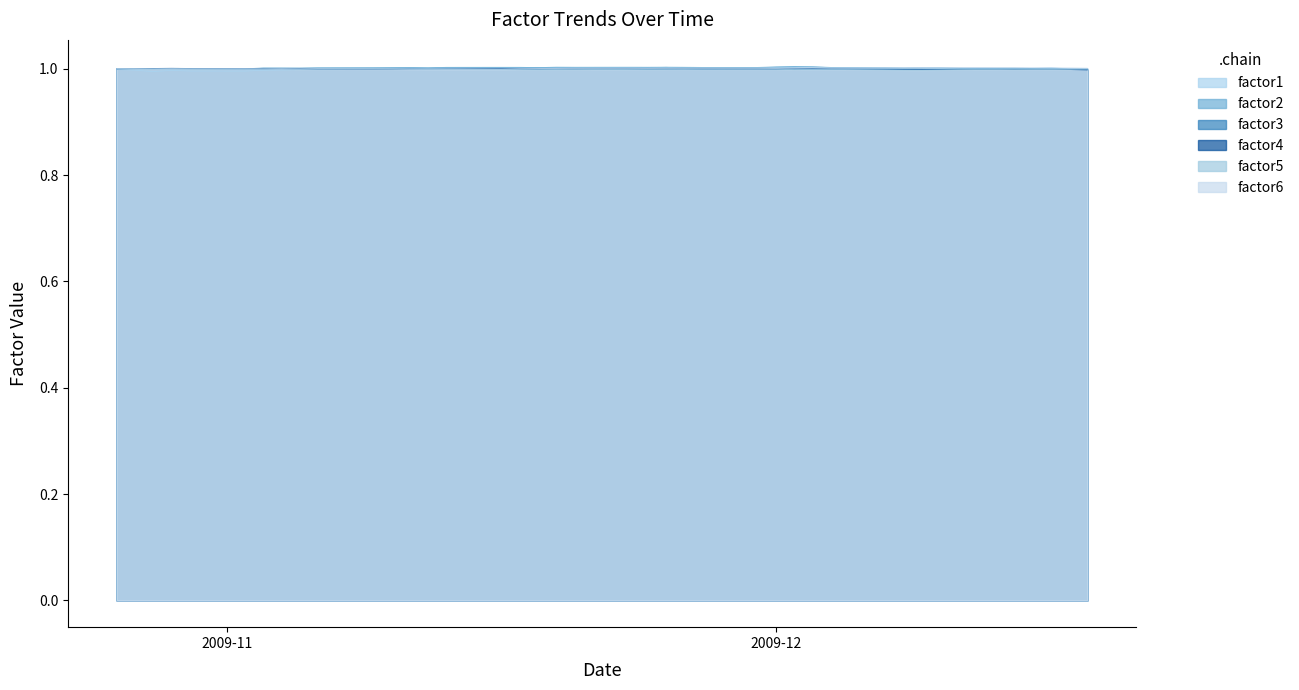

The value of factor1 at 2009-11-10 is 0.4. True or false?

False